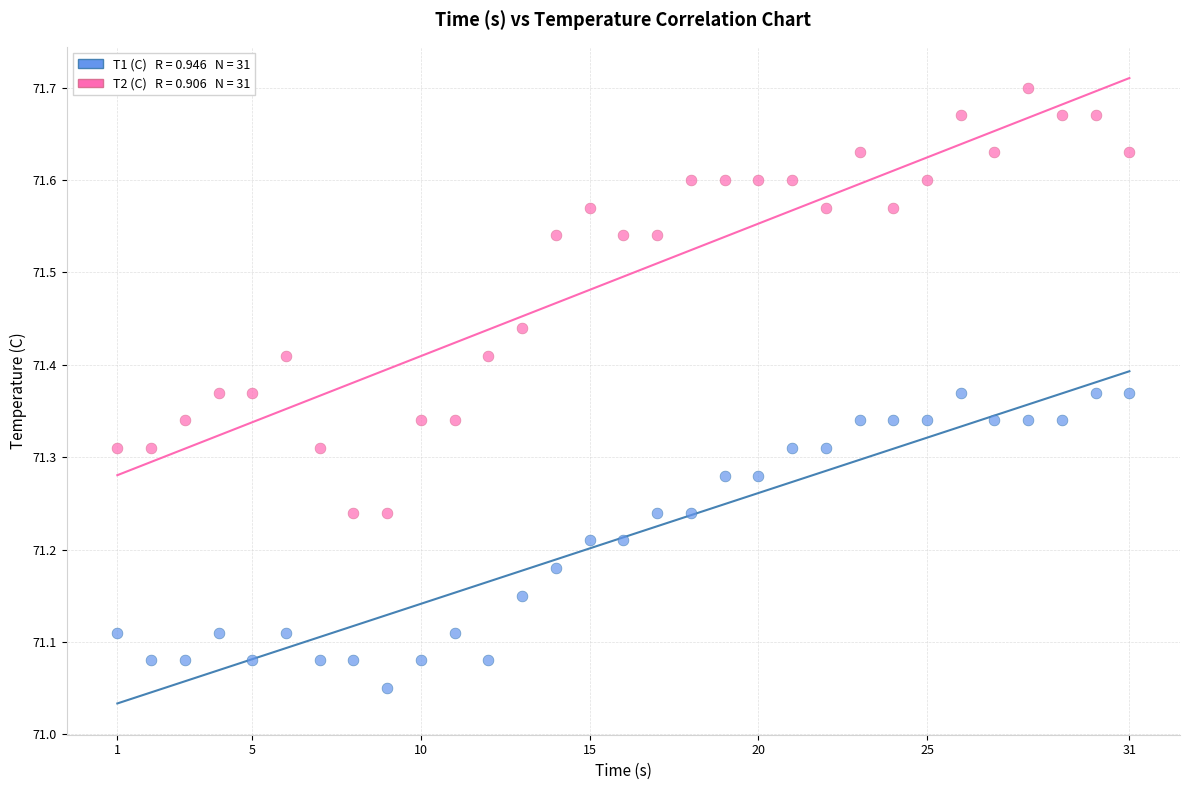

Across all data points, what is the range of X values (max minus min)?

30.0